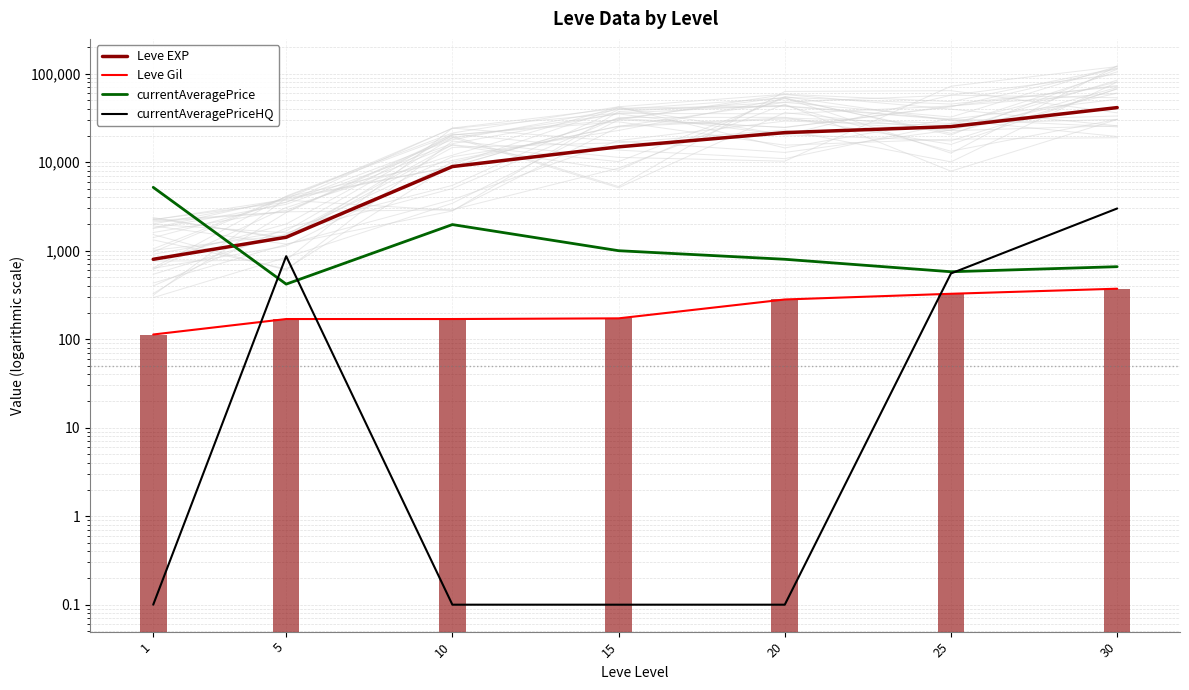

Reading right to left, transcribe all the data shown in this chart.

Leve EXP: 30=41410.0	25=25250.0	20=21600.0	15=14920.0	10=8930.0	5=1420.0	1=800.0
Leve Gil: 30=372.0	25=326.0	20=281.0	15=172.0	10=169.0	5=169.0	1=113.0
currentAveragePrice: 30=659.8	25=578.4	20=800.0	15=1000.0	10=1973.7	5=419.1	1=5200.5
currentAveragePriceHQ: 30=3000.0	25=553.6	20=0.1	15=0.1	10=0.1	5=866.7	1=0.1